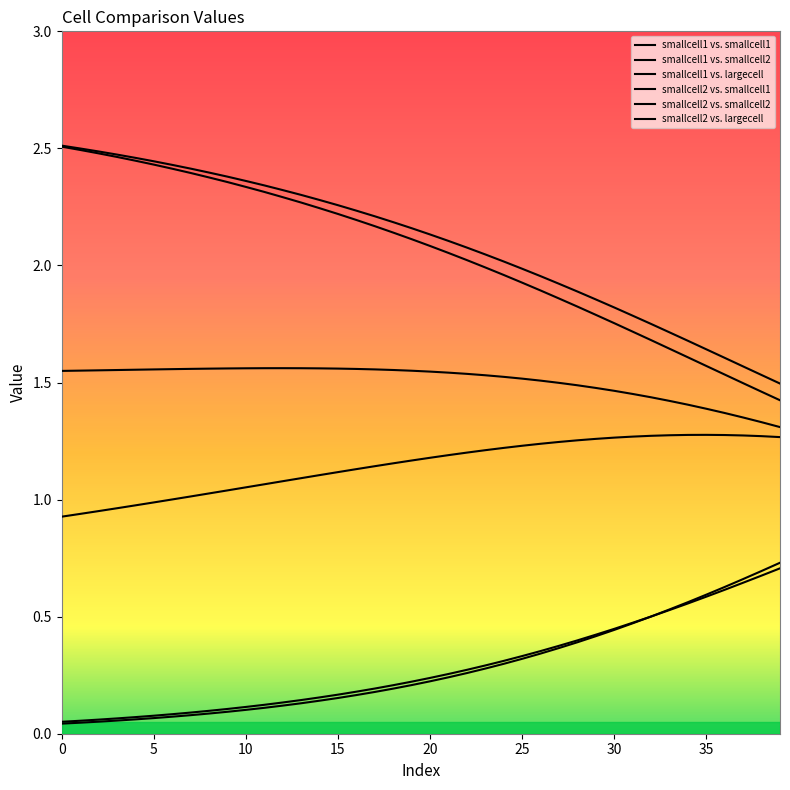

Reading left to right, transcribe all the data shown in this chart.

smallcell1 vs. smallcell1: 1.5	1.6	1.6	1.6	1.6	1.6	1.6	1.6	1.6	1.6	1.6	1.6	1.6	1.6	1.6	1.6	1.6	1.6	1.6	1.6	1.5	1.5	1.5	1.5	1.5	1.5	1.5	1.5	1.5	1.5	1.5	1.5	1.4	1.4	1.4	1.4	1.4	1.4	1.3	1.3
smallcell1 vs. smallcell2: 2.5	2.5	2.5	2.5	2.4	2.4	2.4	2.4	2.4	2.4	2.3	2.3	2.3	2.3	2.2	2.2	2.2	2.2	2.1	2.1	2.1	2.1	2.0	2.0	2.0	1.9	1.9	1.9	1.8	1.8	1.8	1.7	1.7	1.6	1.6	1.6	1.5	1.5	1.5	1.4
smallcell1 vs. largecell: 0.1	0.1	0.1	0.1	0.1	0.1	0.1	0.1	0.1	0.1	0.1	0.1	0.1	0.1	0.2	0.2	0.2	0.2	0.2	0.2	0.2	0.3	0.3	0.3	0.3	0.3	0.4	0.4	0.4	0.4	0.4	0.5	0.5	0.5	0.6	0.6	0.6	0.6	0.7	0.7
smallcell2 vs. smallcell1: 2.5	2.5	2.5	2.5	2.5	2.4	2.4	2.4	2.4	2.4	2.4	2.3	2.3	2.3	2.3	2.3	2.2	2.2	2.2	2.2	2.1	2.1	2.1	2.0	2.0	2.0	2.0	1.9	1.9	1.9	1.8	1.8	1.8	1.7	1.7	1.6	1.6	1.6	1.5	1.5
smallcell2 vs. smallcell2: 0.9	0.9	1.0	1.0	1.0	1.0	1.0	1.0	1.0	1.0	1.1	1.1	1.1	1.1	1.1	1.1	1.1	1.1	1.2	1.2	1.2	1.2	1.2	1.2	1.2	1.2	1.2	1.2	1.3	1.3	1.3	1.3	1.3	1.3	1.3	1.3	1.3	1.3	1.3	1.3
smallcell2 vs. largecell: 0.0	0.0	0.1	0.1	0.1	0.1	0.1	0.1	0.1	0.1	0.1	0.1	0.1	0.1	0.1	0.2	0.2	0.2	0.2	0.2	0.2	0.2	0.3	0.3	0.3	0.3	0.3	0.4	0.4	0.4	0.4	0.5	0.5	0.5	0.6	0.6	0.6	0.7	0.7	0.7